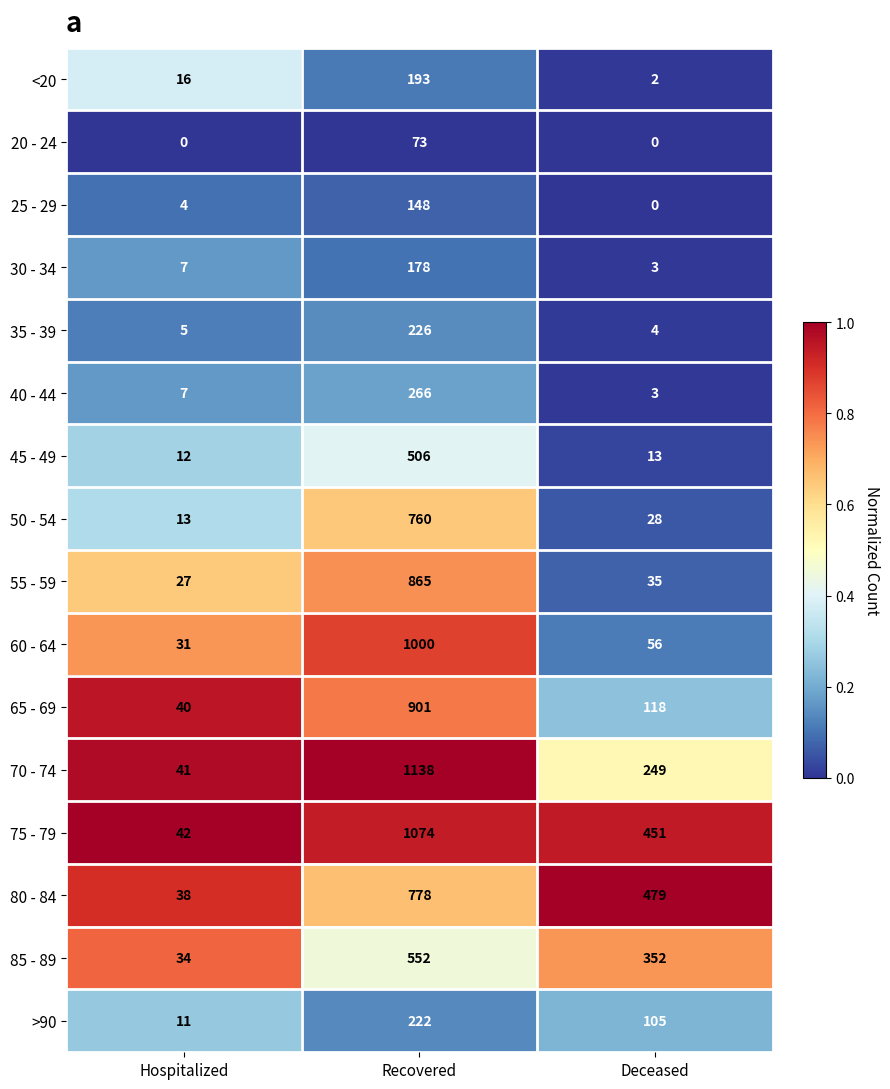

What is the total value across all series at Deceased?

1898